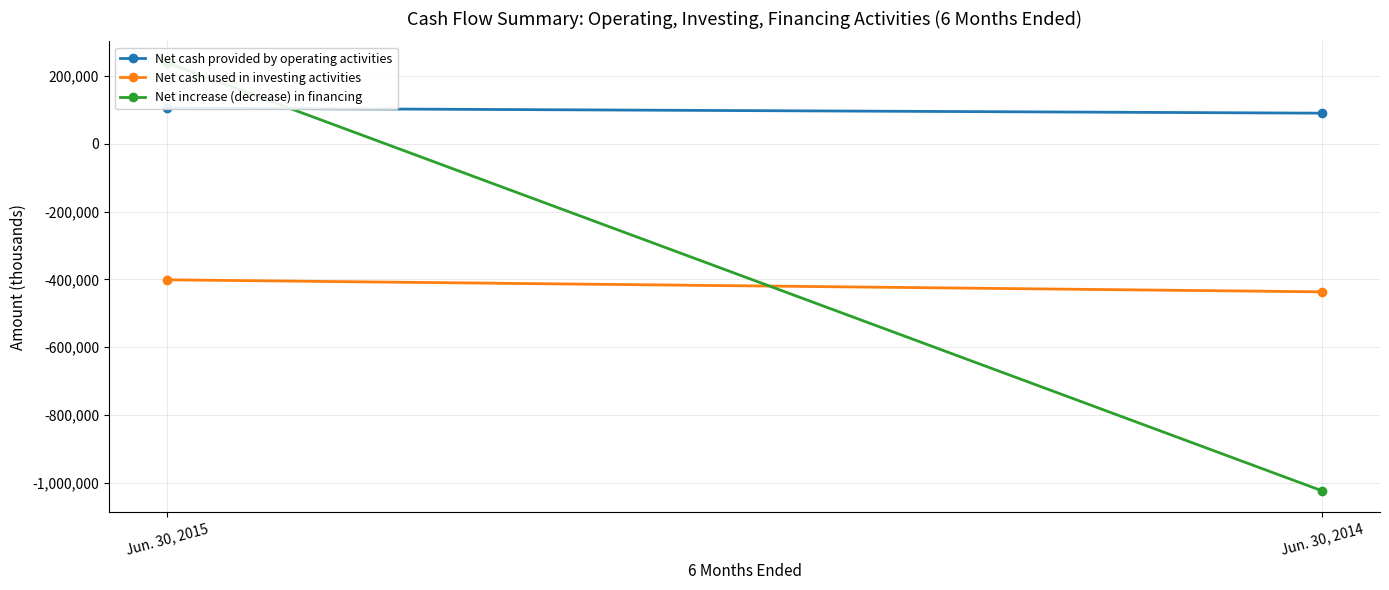

Is it true that Net cash used in investing activities equals -401251 at Jun. 30, 2015?

True